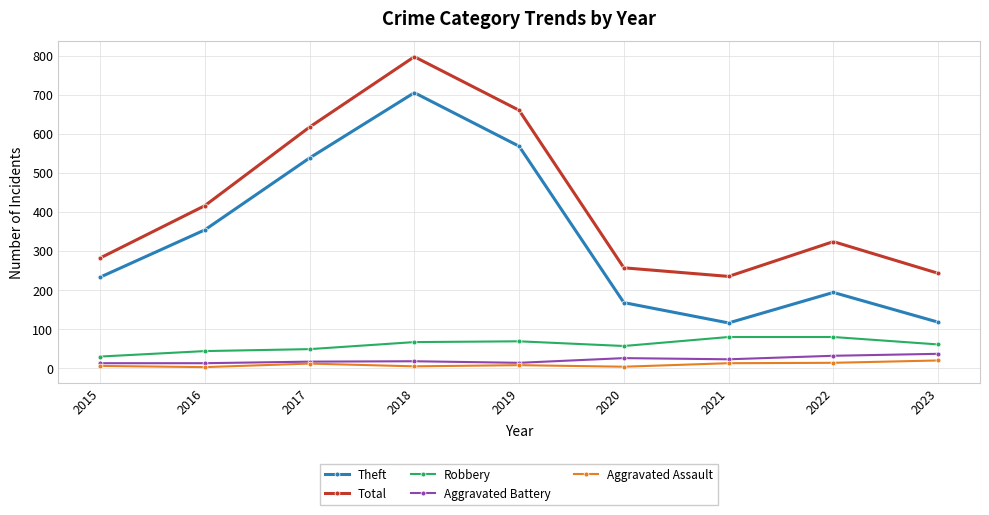

How many series are shown in this chart?

5